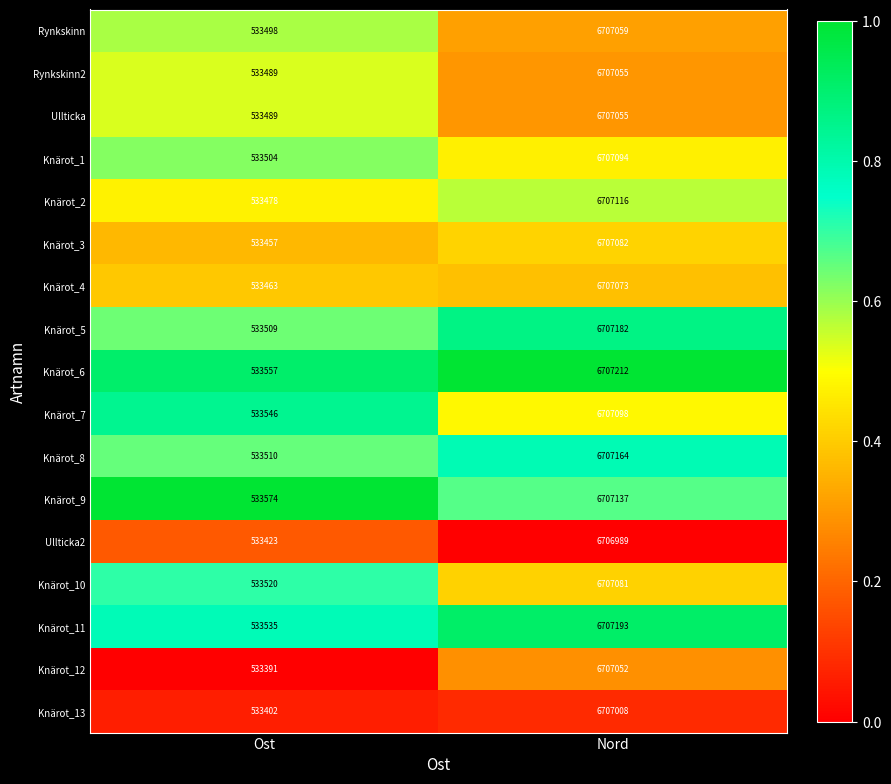

How many data points does each series have?

2